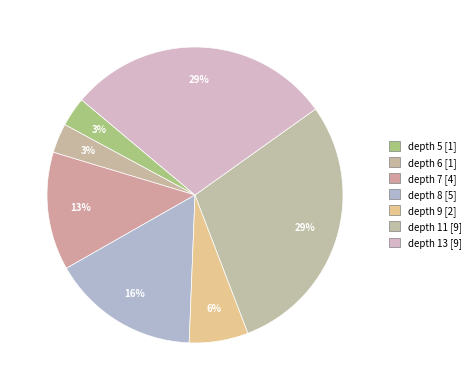

Is there any slice that represents more than half of the pie?

No